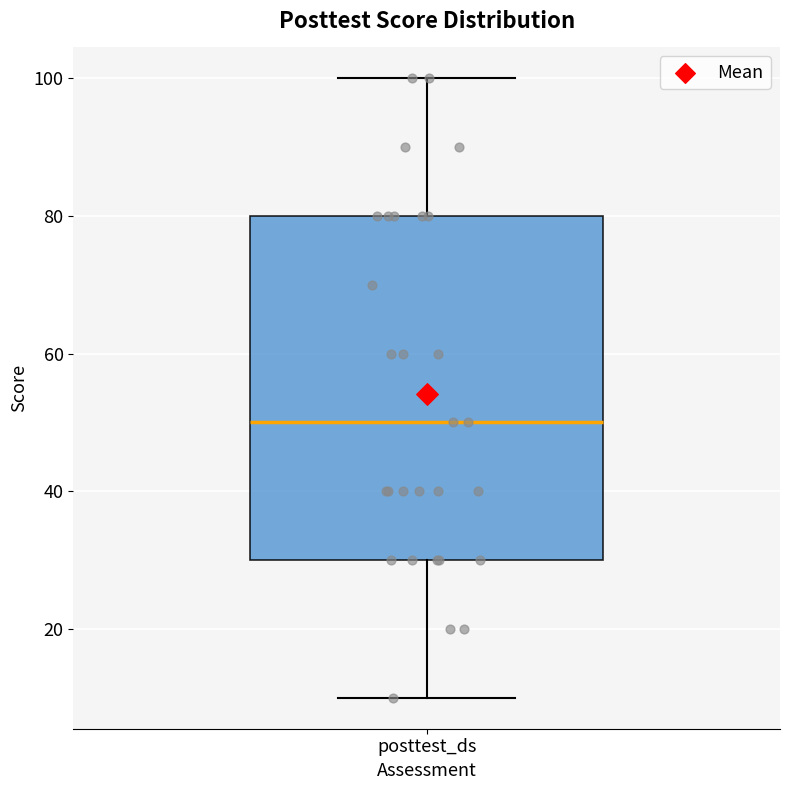

Where does the upper whisker of the box for posttest_ds end on the y-axis? The values are not printed on the chart, so give them approximately, as read against the axis.

100